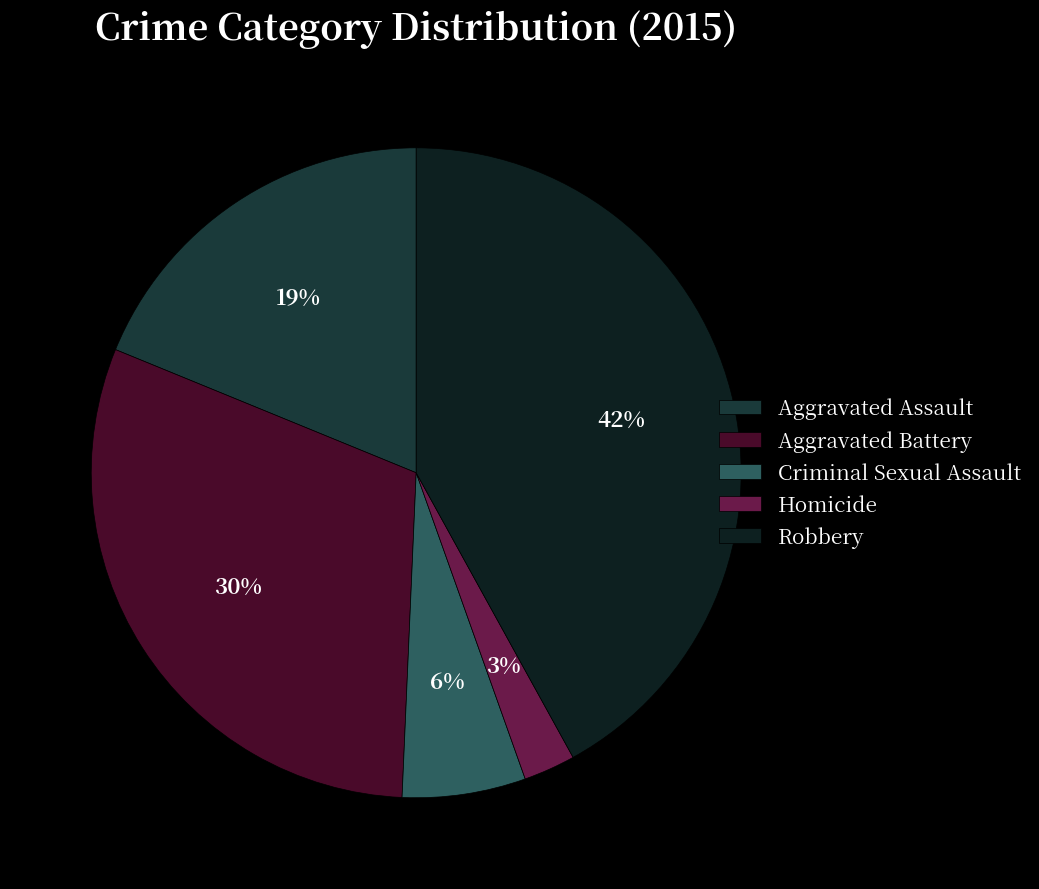

Which category has the smallest portion of the pie?

Homicide